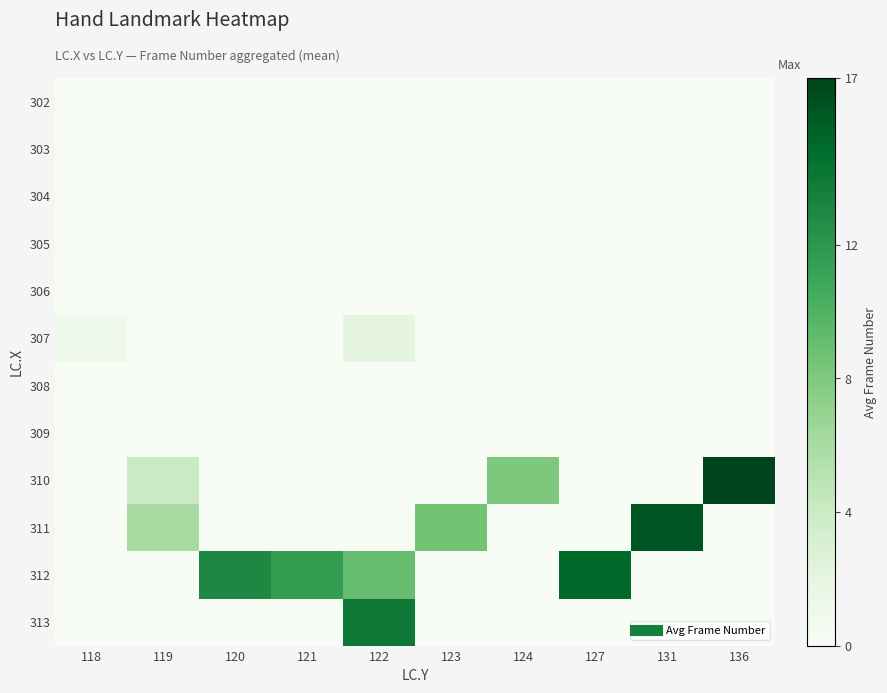

Which category has the highest value across all series?

136